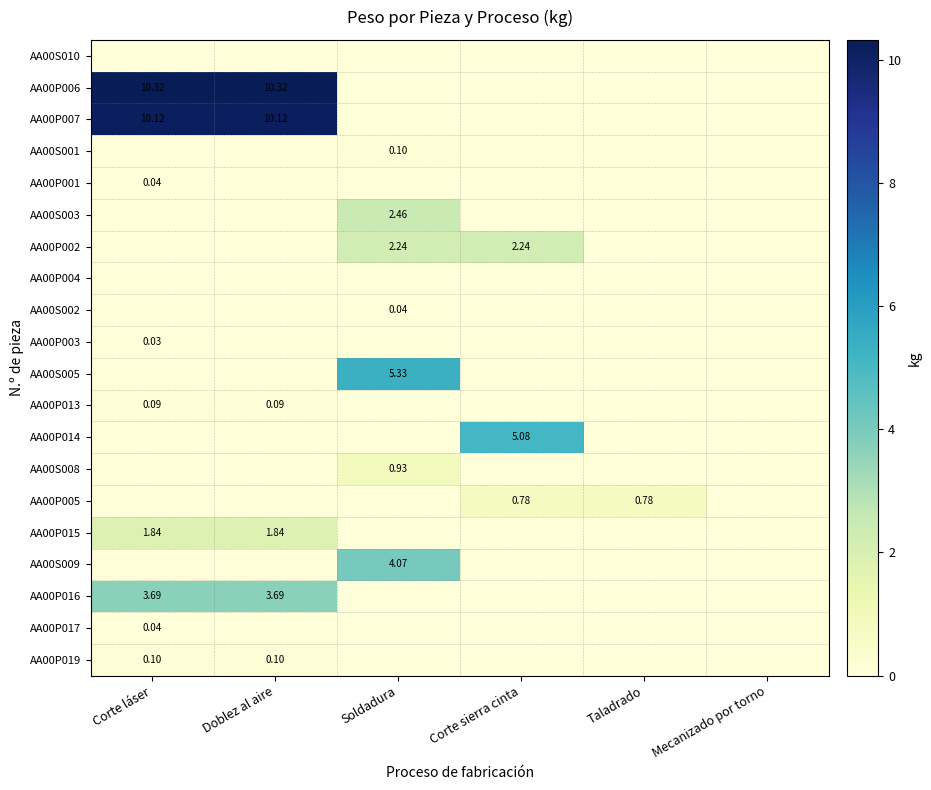

At which category is the sum across all series the highest?

Corte láser